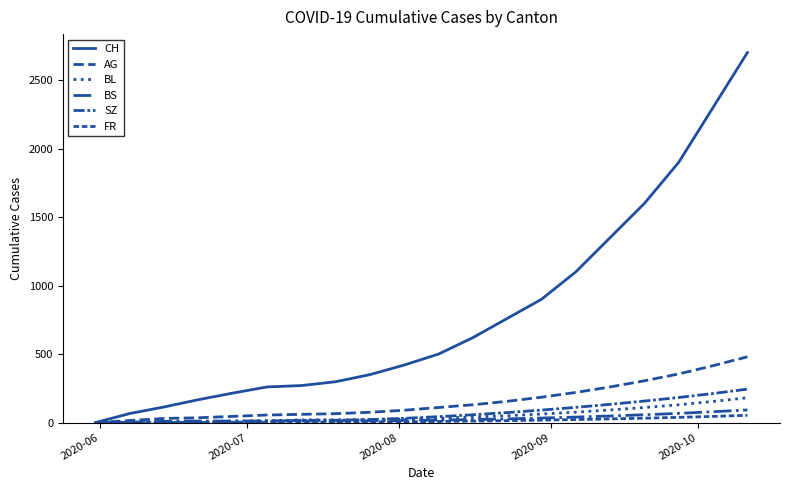

True or false: FR and CH intersect in this chart.

False